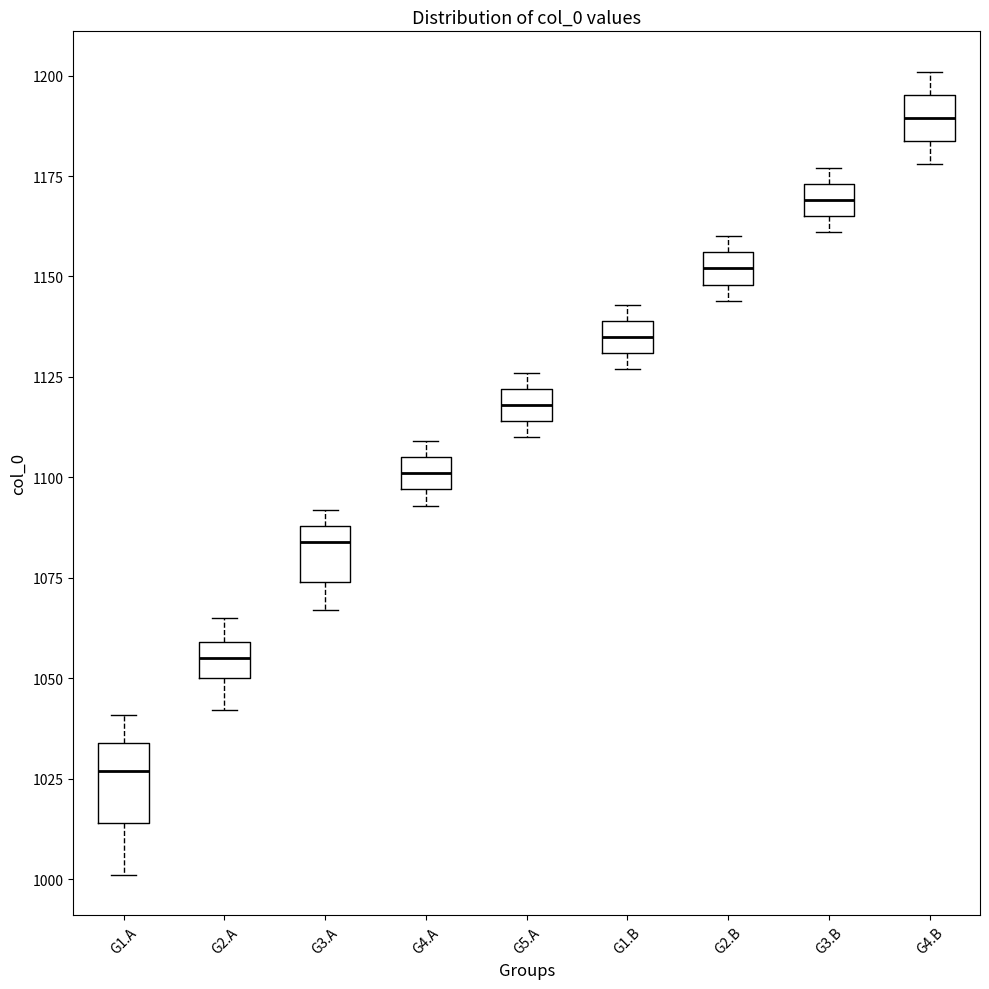

Reading left to right, read every box against the y-axis: the position of its median line, the range the box covers, and the ends of its whiskers. The values are not printed on the chart, so give them approximately, as read against the axis.

G1.A: median 1025, box 1015 to 1035, whiskers 1000 to 1040
G2.A: median 1055, box 1050 to 1060, whiskers 1040 to 1065
G3.A: median 1085, box 1075 to 1090, whiskers 1065 to 1090 (just above the box's upper edge)
G4.A: median 1100, box 1095 to 1105, whiskers 1095 (just below the box's lower edge) to 1110
G5.A: median 1120 (inside the box), box 1115 to 1120, whiskers 1110 to 1125
G1.B: median 1135, box 1130 to 1140, whiskers 1125 to 1145
G2.B: median 1150 (inside the box), box 1150 to 1155, whiskers 1145 to 1160
G3.B: median 1170, box 1165 to 1175, whiskers 1160 to 1175 (just above the box's upper edge)
G4.B: median 1190, box 1185 to 1195, whiskers 1180 to 1200